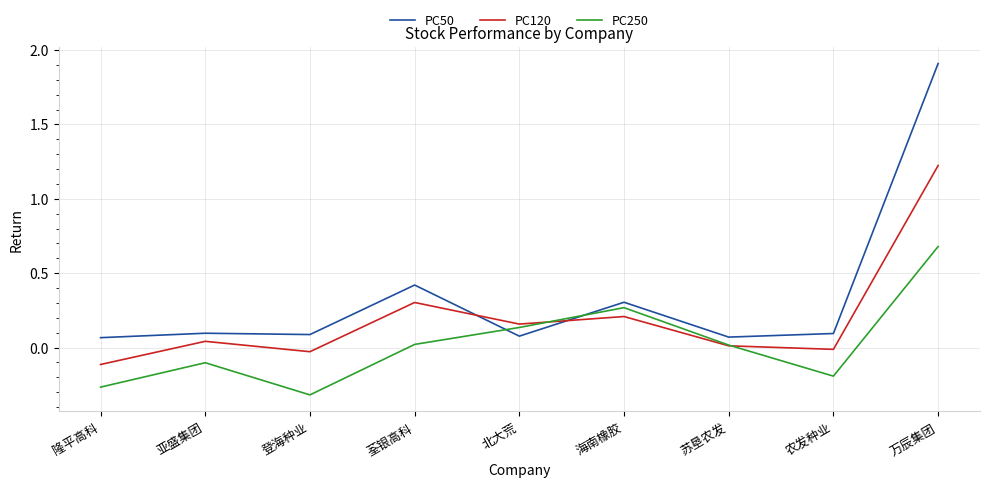

What is the total value across all series at 万辰集团?

3.8